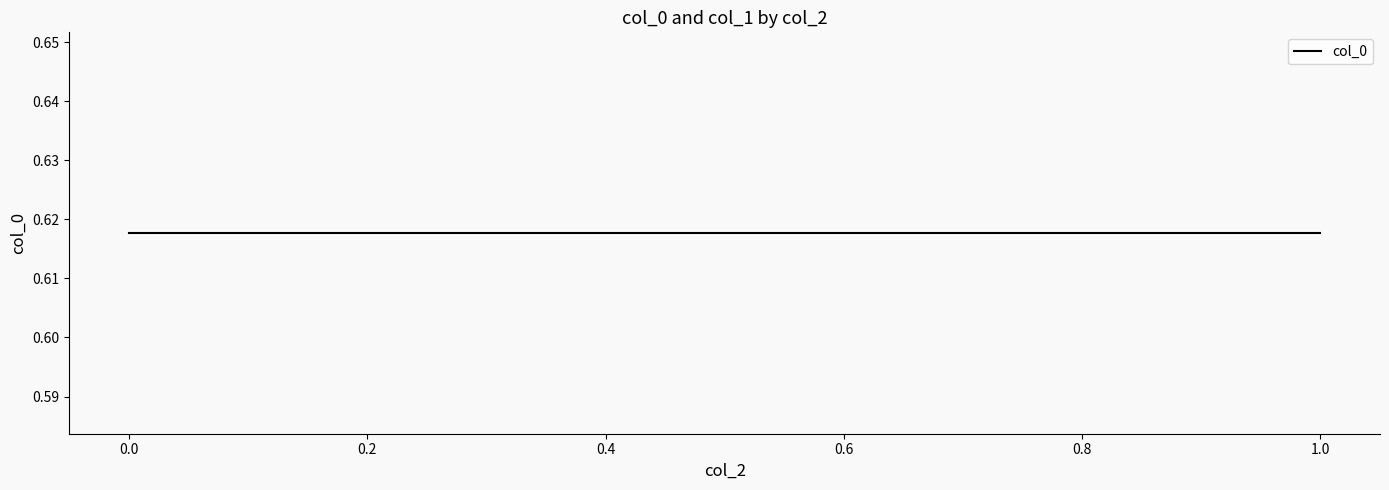

Between 1 and 1, which is larger?

1